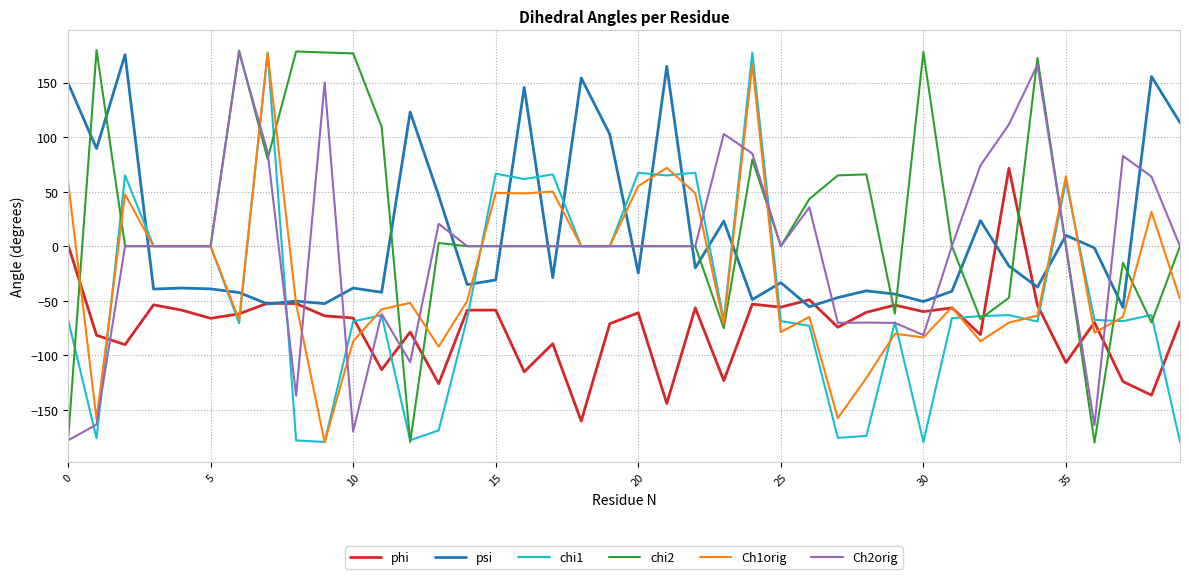

What is the highest value of the chi2 series?

179.8